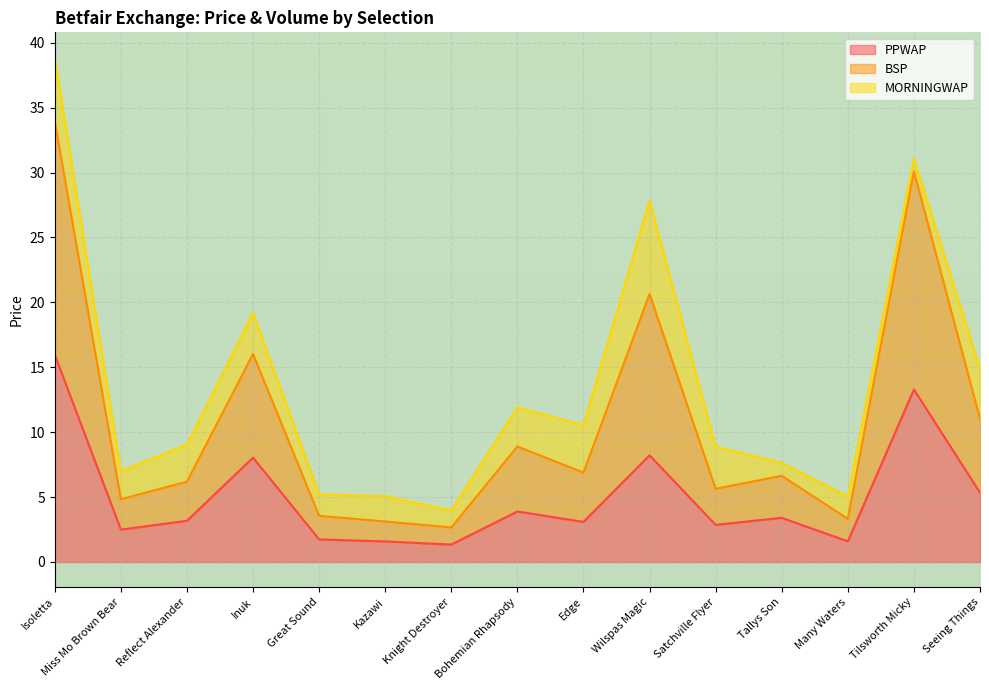

What is the difference between the second highest and second lowest values in the BSP series?

27.0